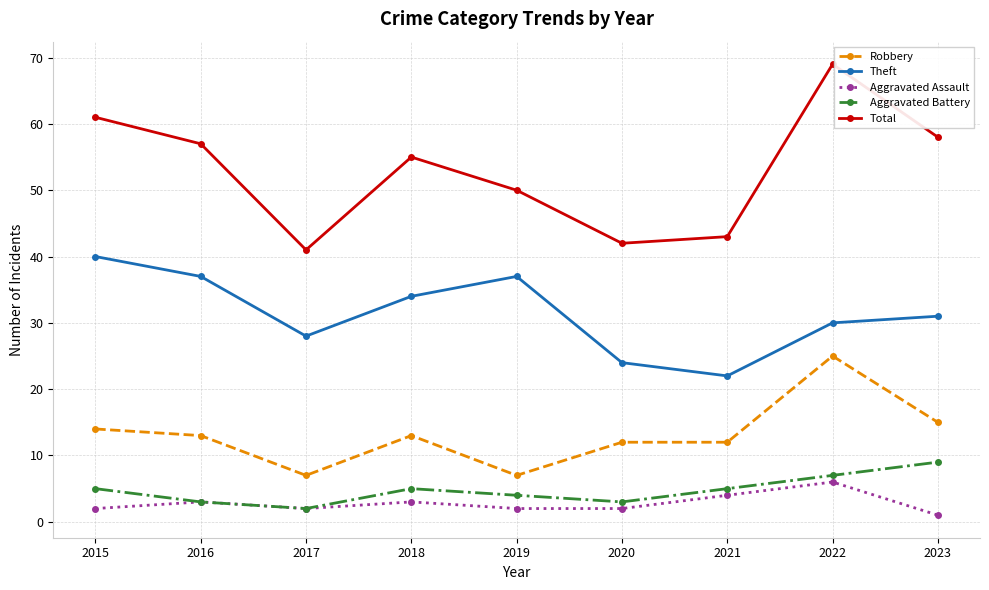

True or false: Theft and Robbery cross at least once.

False